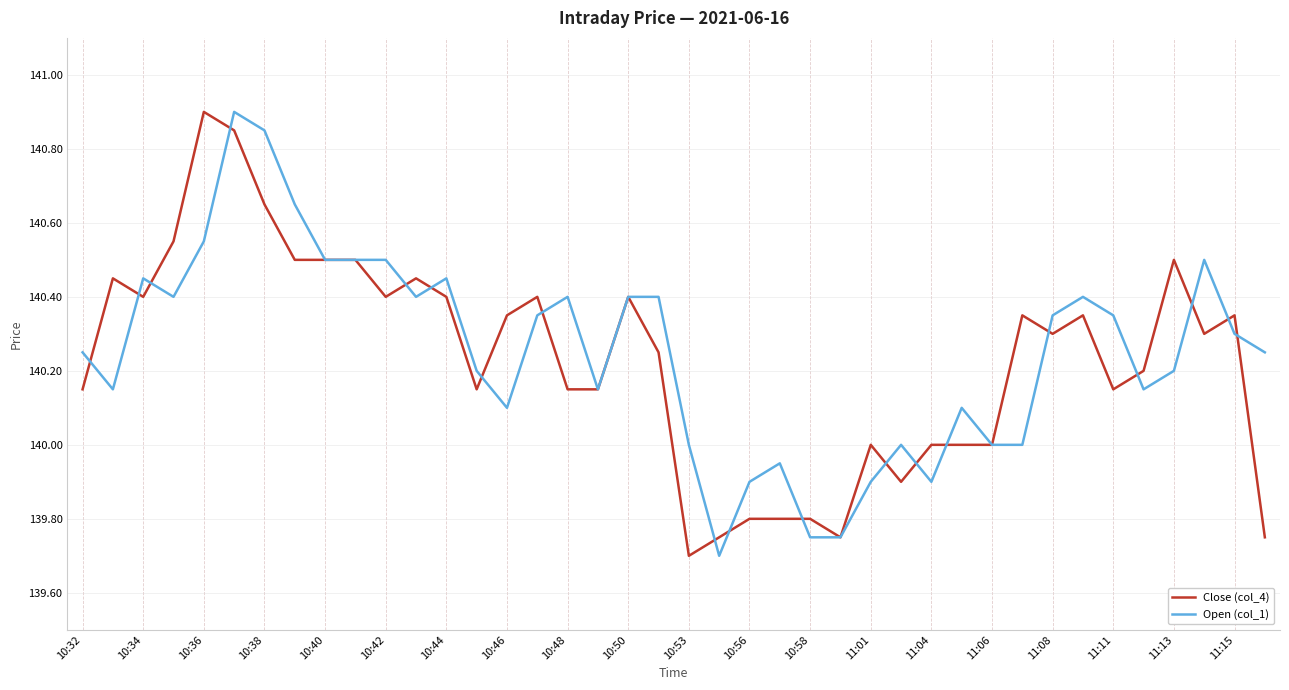

What is the smallest value displayed?

139.7